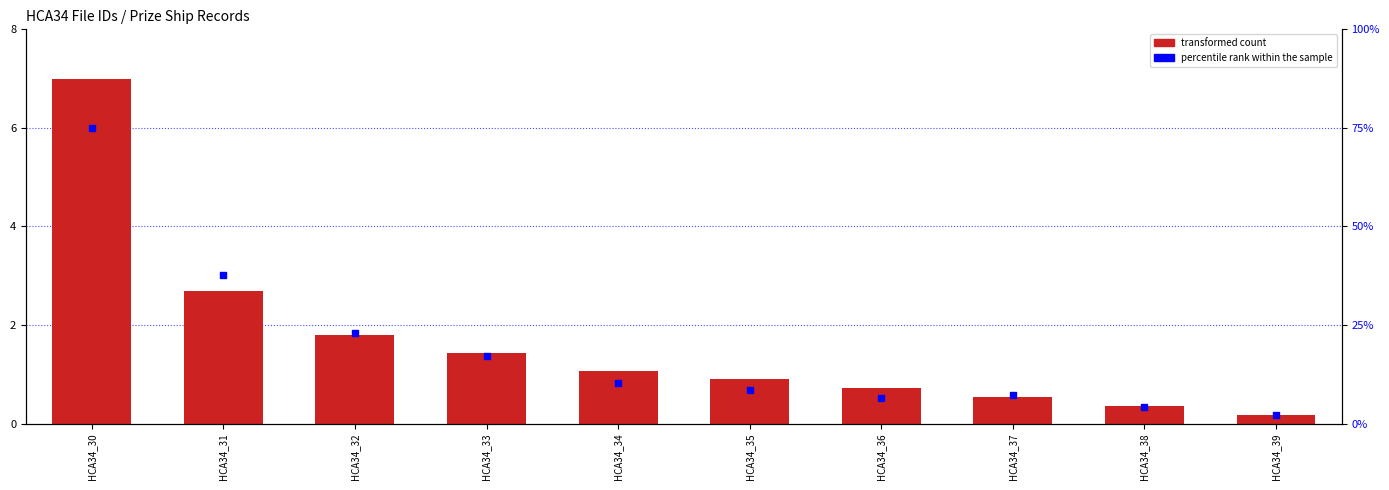

What are all the series names shown in the legend?

transformed count, percentile rank within the sample